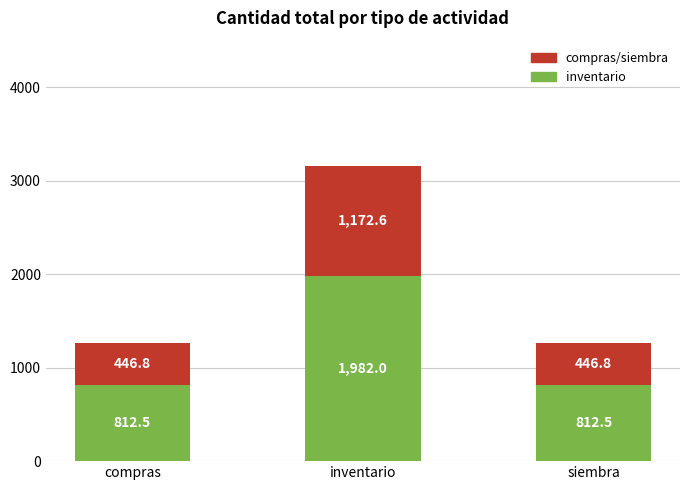

What value does the inventario series have at compras?

812.5